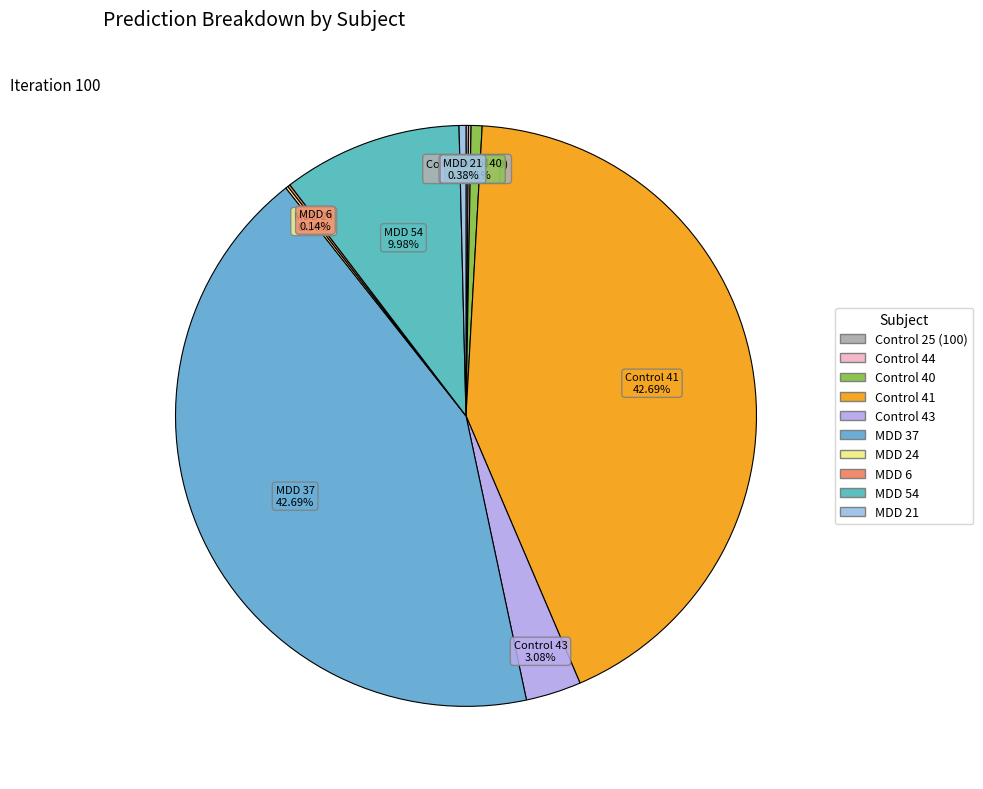

What percentage is NOT represented by Control 43?

96.9%